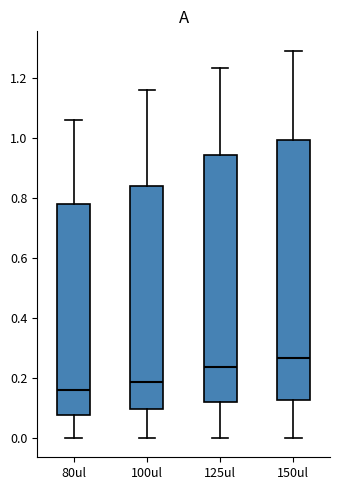

Reading left to right, read every box against the y-axis: the position of its median line, the range the box covers, and the ends of its whiskers. The values are not printed on the chart, so give them approximately, as read against the axis.

80ul: median 0.16, box 0.08 to 0.78, whiskers 0.00 to 1.06
100ul: median 0.18, box 0.10 to 0.84, whiskers 0.00 to 1.16
125ul: median 0.24, box 0.12 to 0.94, whiskers 0.00 to 1.24
150ul: median 0.26, box 0.12 to 1.00, whiskers 0.00 to 1.30